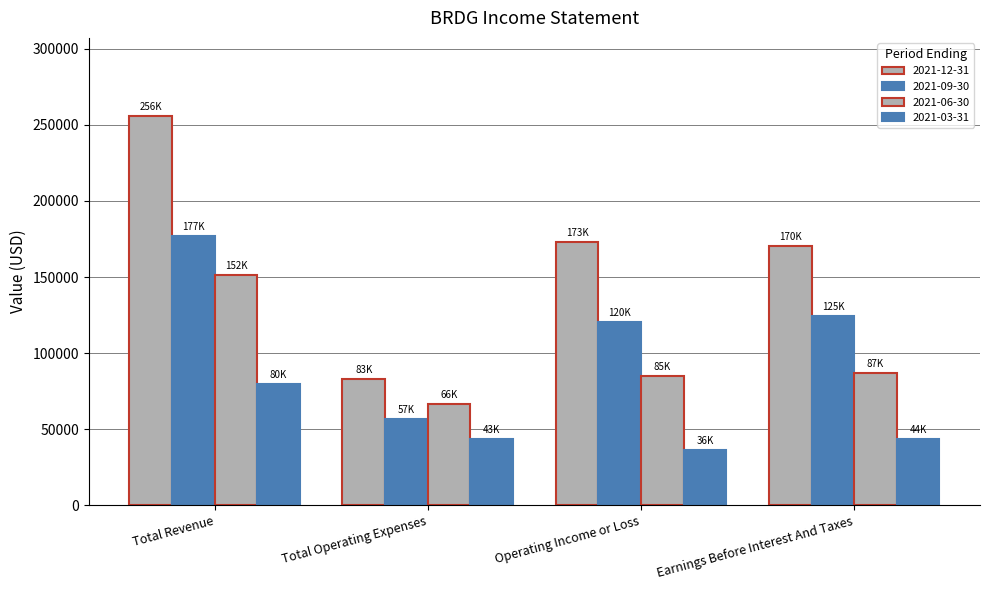

Which category has the lowest value in the 2021-09-30 series?

Total Operating Expenses